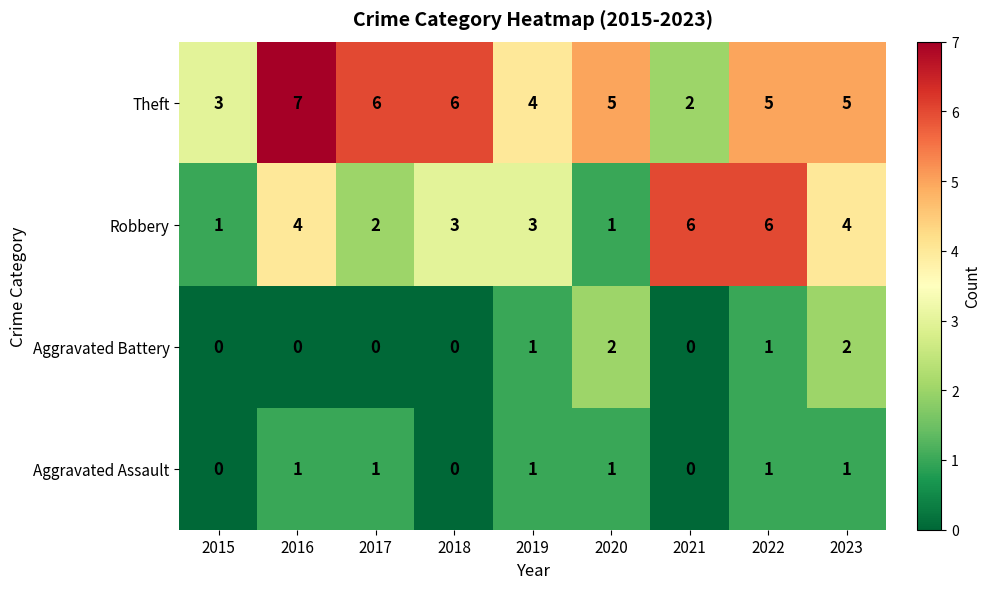

Which series changed the most between 2015 and 2022?

Robbery